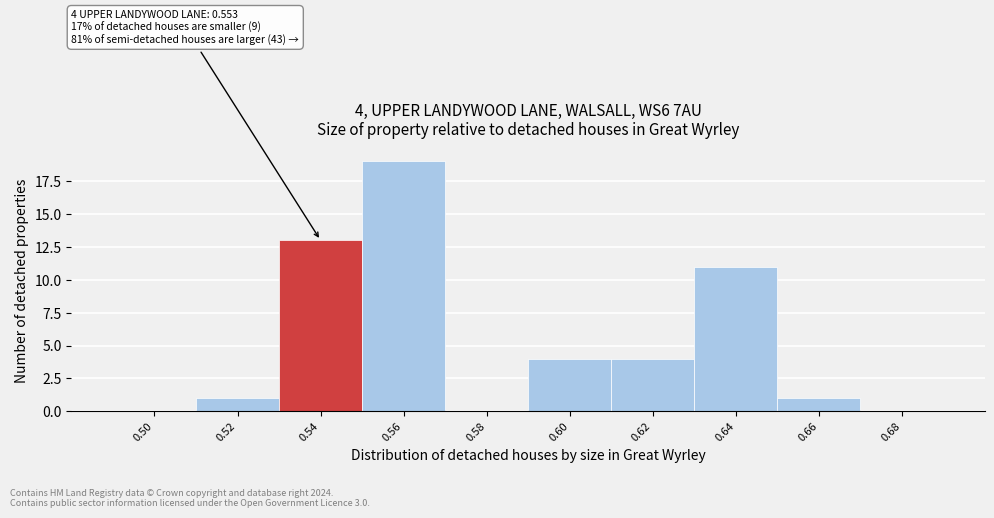

Reading left to right, extract all data points from this chart.

0.50=0	0.52=1	0.54=13	0.56=19	0.58=0	0.60=4	0.62=4	0.64=11	0.66=1	0.68=0